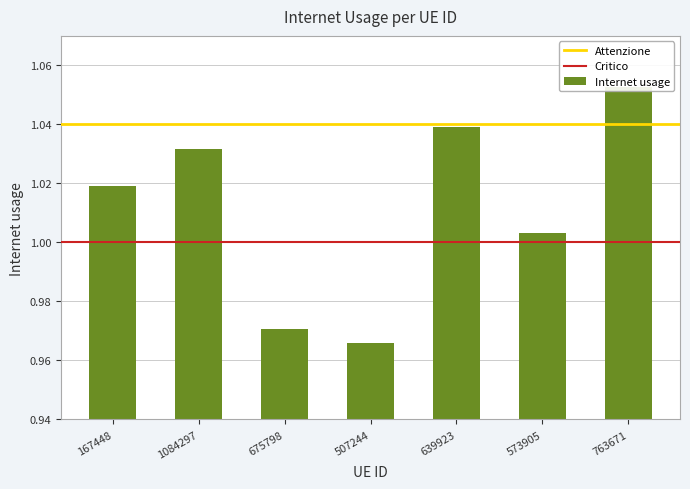

Reading right to left, what are all the values shown in this chart?

763671=1.1	573905=1.0	639923=1.0	507244=1.0	675798=1.0	1084297=1.0	167448=1.0